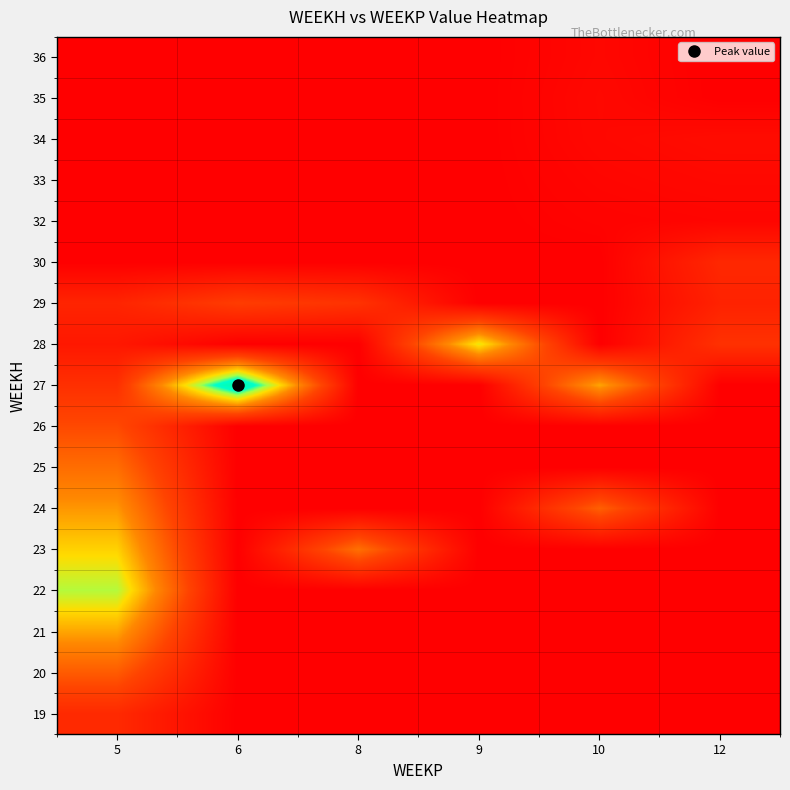

What is the total value across all series at 9?

93994.6